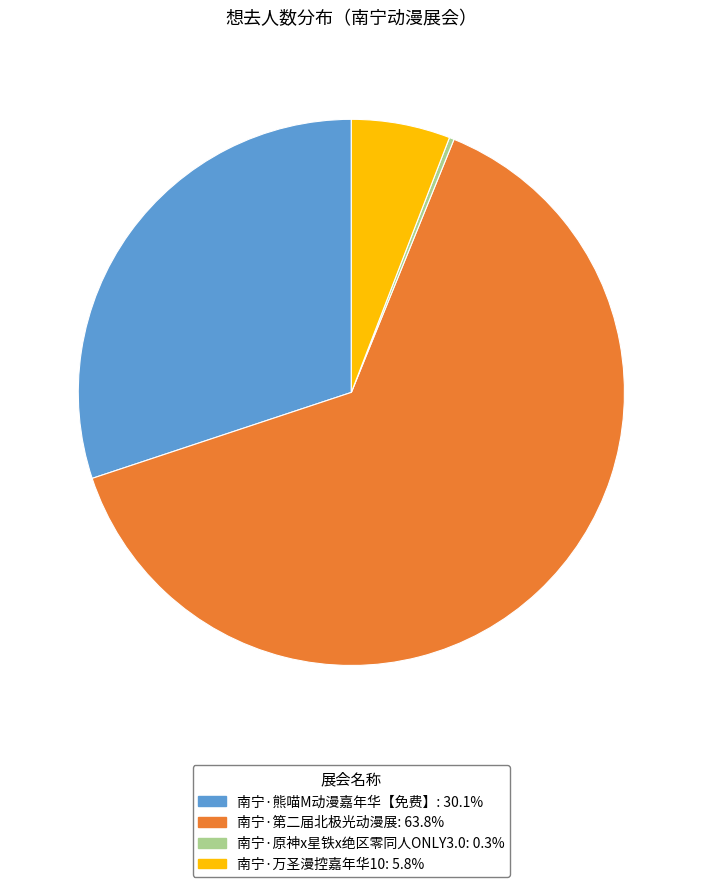

Does 南宁·第二届北极光动漫展 represent more than half of the total?

Yes